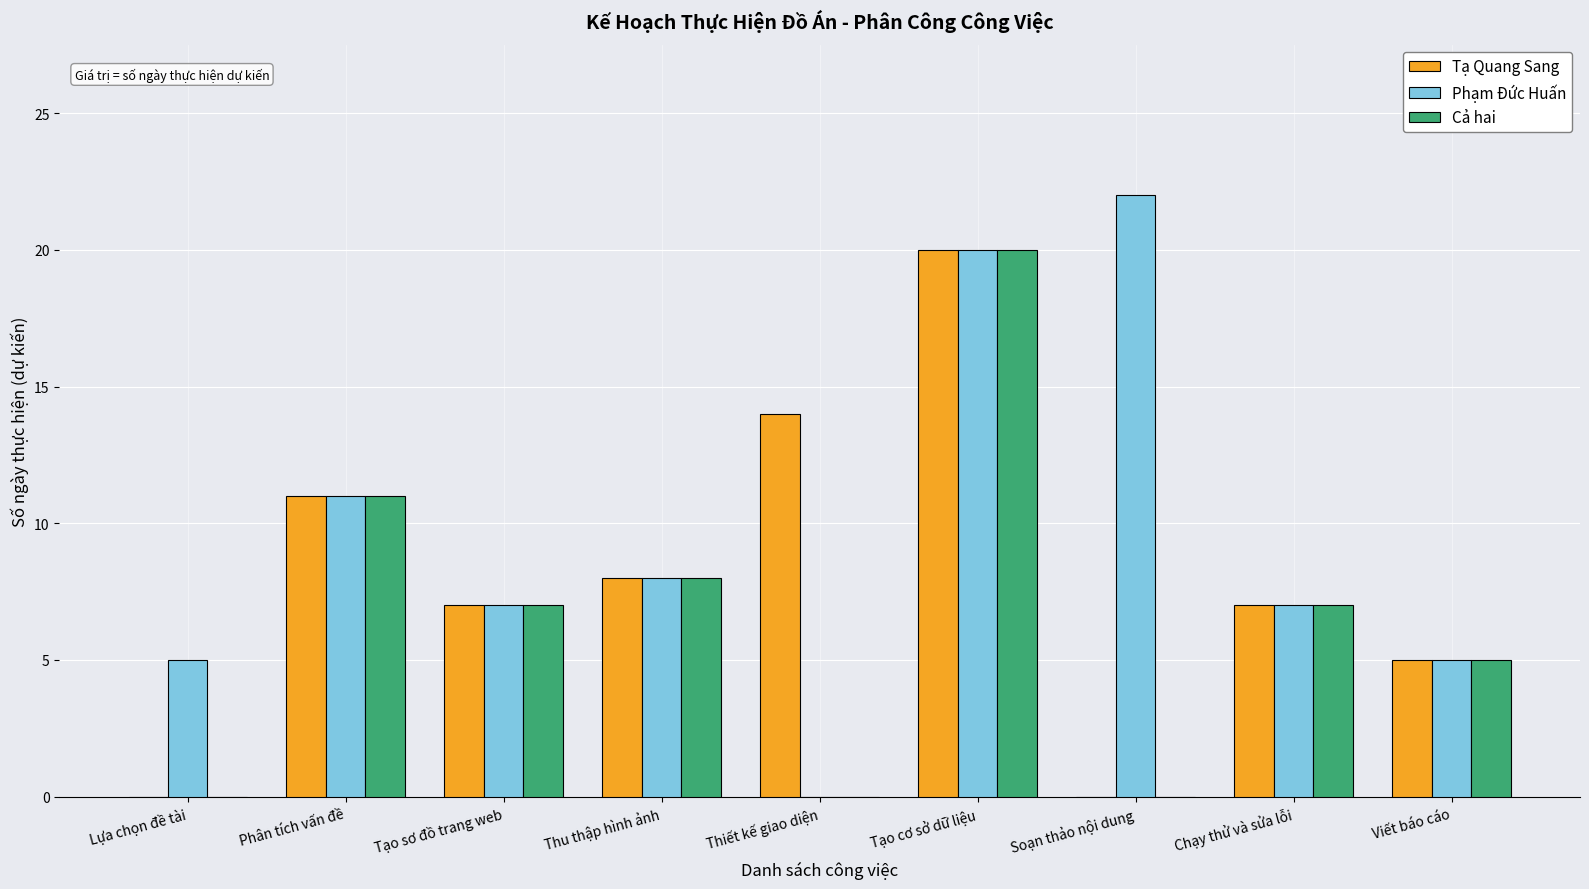

Which label corresponds to the largest value in the chart?

Soạn thảo nội dung